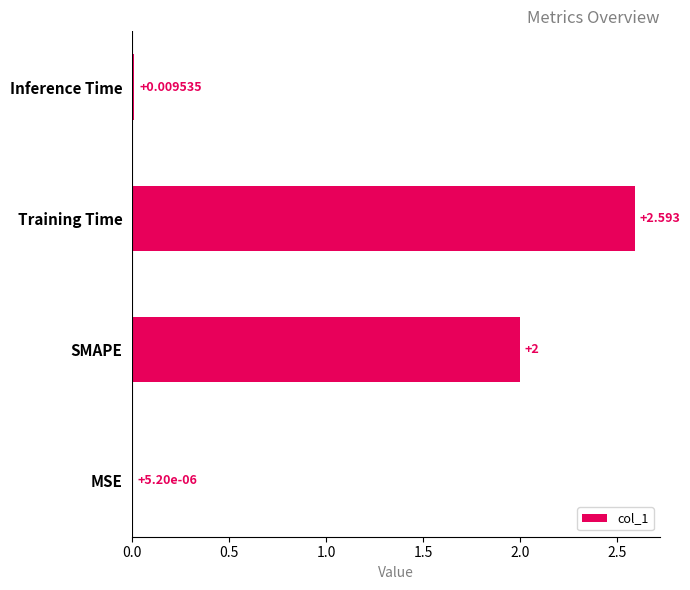

Where is the data nearest to the value 1?

Inference Time